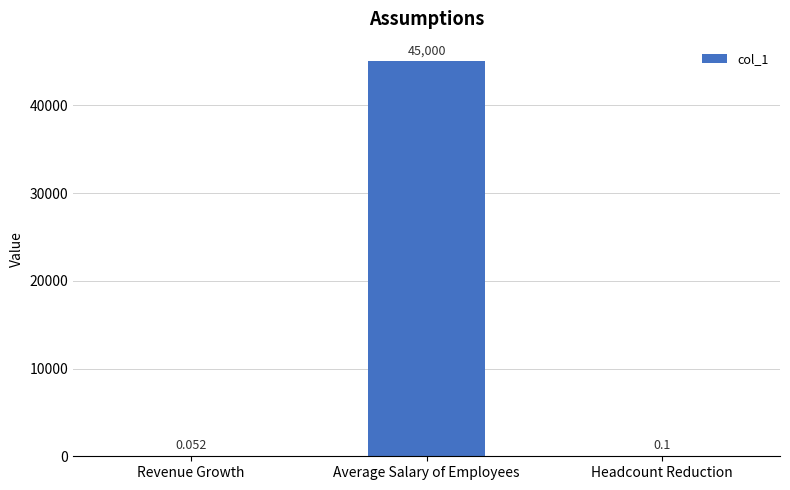

At which label is the value closest to 22500?

Headcount Reduction